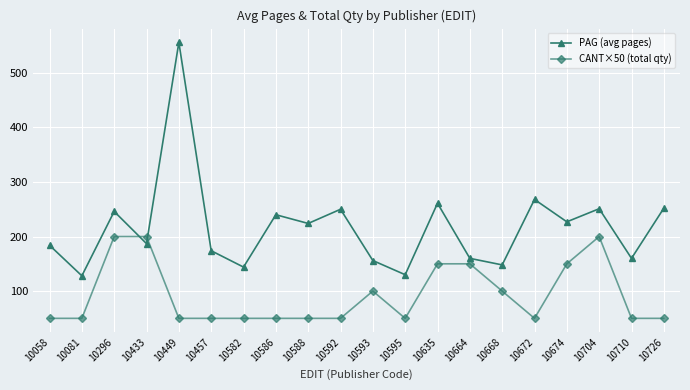

The PAG (avg pages) series shows 250 at 10592. True or false?

True